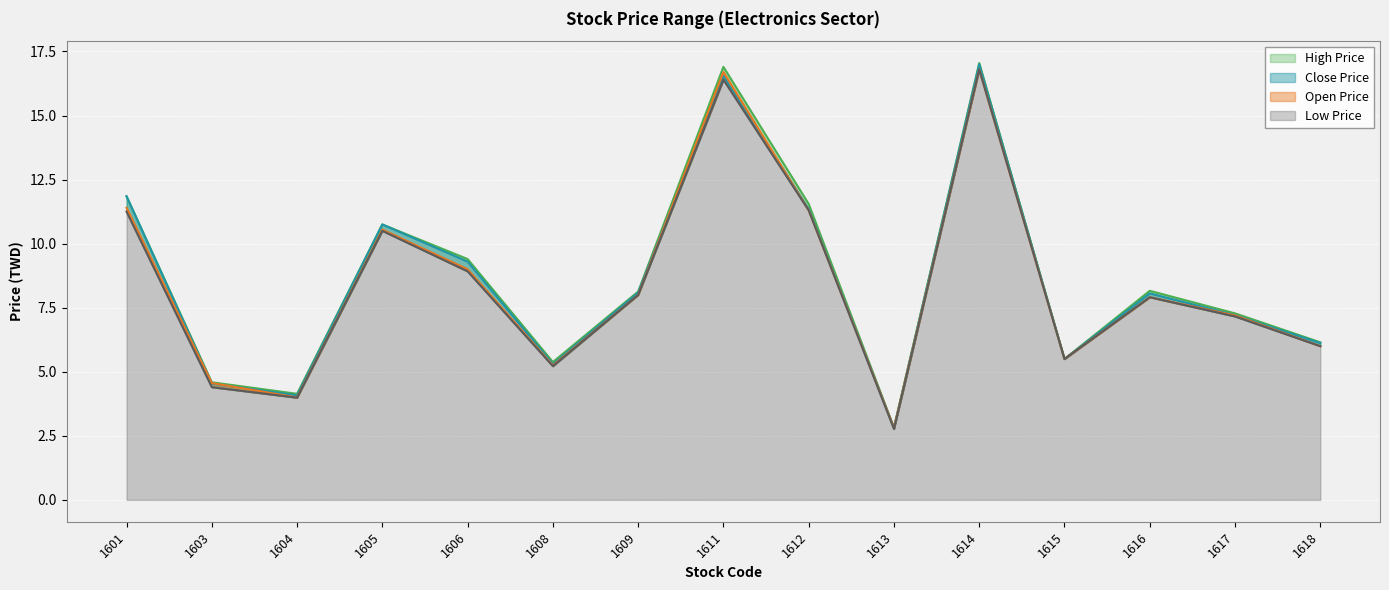

Reading right to left, what are all the values shown in this chart?

Open Price: 6.0	7.2	7.9	5.5	16.8	2.8	11.3	16.7	8.0	5.2	9.0	10.6	4.0	4.6	11.4
High Price: 6.2	7.3	8.2	5.5	17.1	2.8	11.6	16.9	8.1	5.4	9.4	10.8	4.1	4.6	11.8
Low Price: 6.0	7.2	7.9	5.5	16.8	2.8	11.3	16.4	8.0	5.2	8.9	10.5	4.0	4.4	11.2
Close Price: 6.1	7.2	8.1	5.5	17.0	2.8	11.3	16.6	8.1	5.3	9.3	10.8	4.1	4.5	11.8